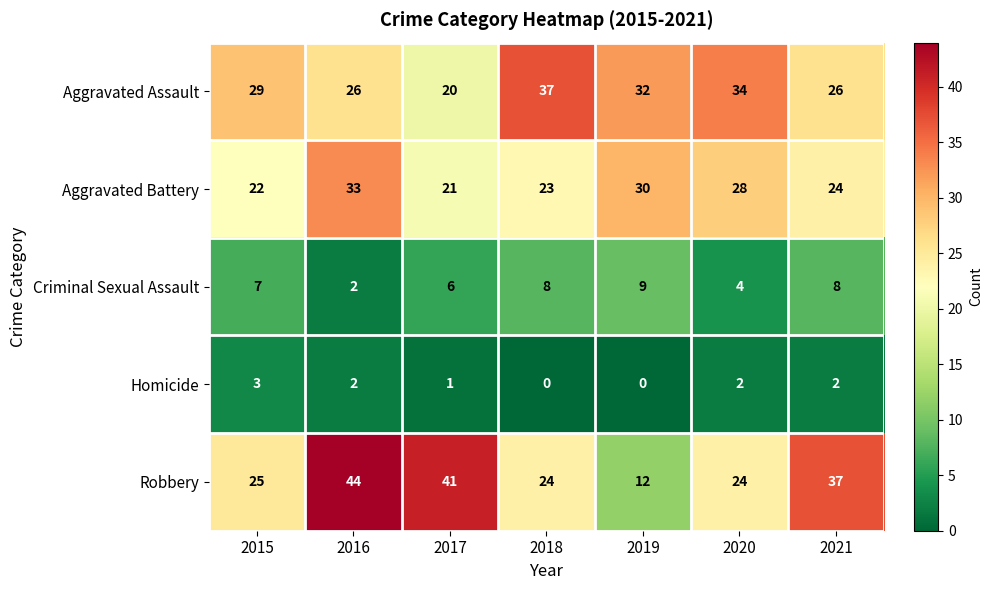

How many categories are shown in the chart?

7